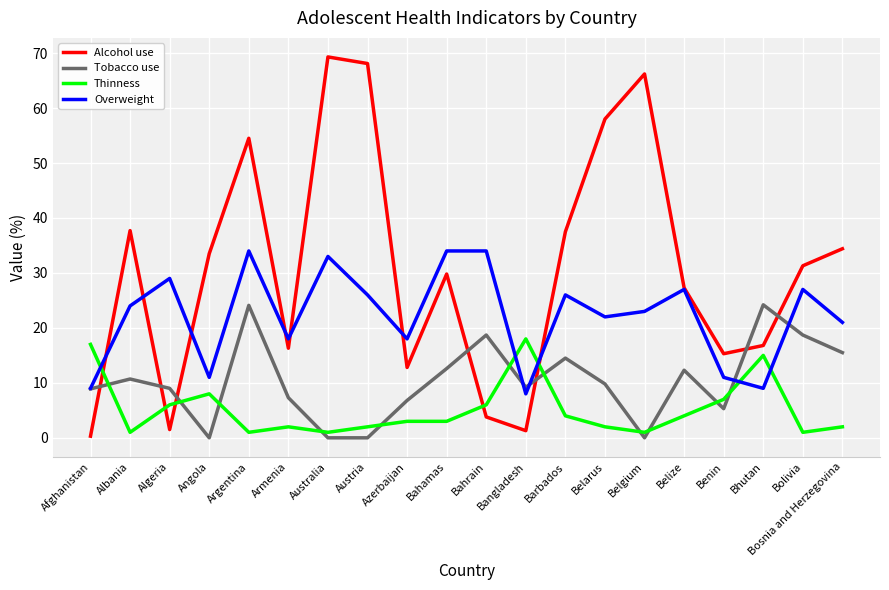

What is the difference between the highest and lowest values at Angola?

33.5